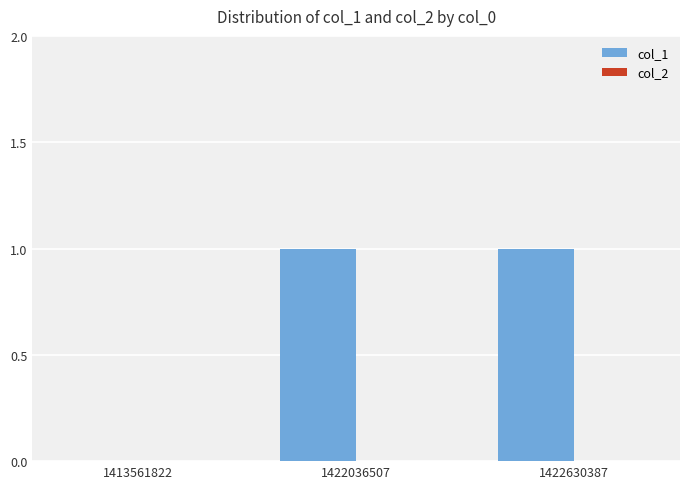

What is the change in value from 1413561822 to 1422036507?

+1